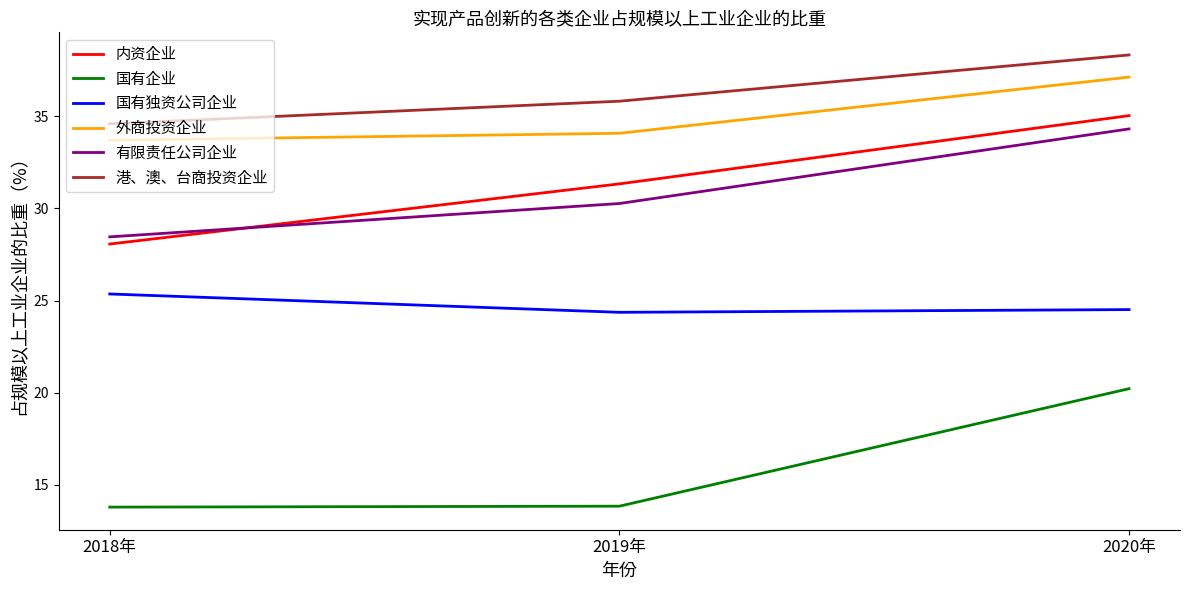

Which series changed the most between 2019年 and 2020年?

国有企业